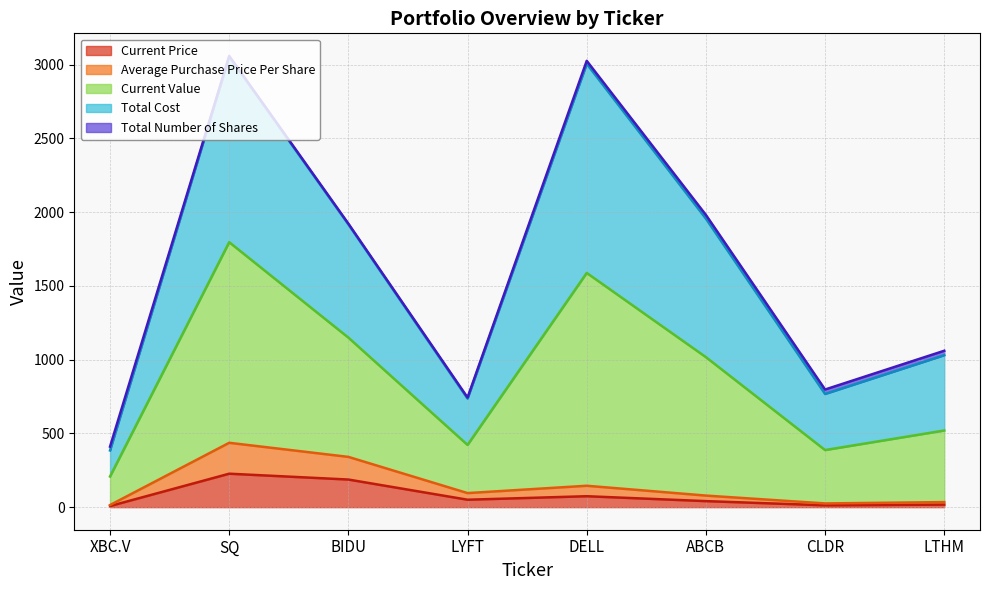

How many lines are shown in the chart?

5